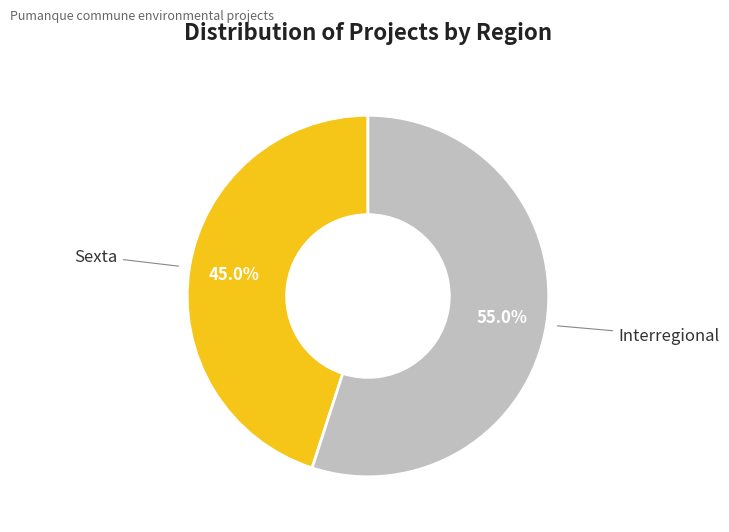

Is there a majority slice in this chart?

Yes